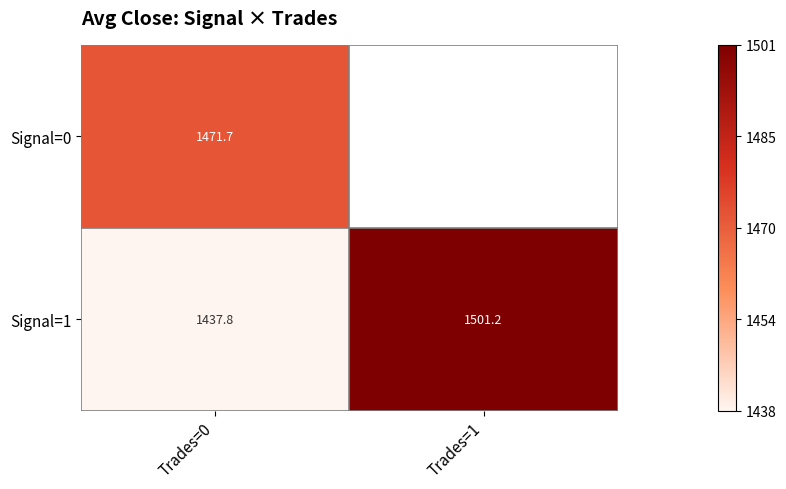

Is the value of Signal=1 at Trades=0 greater than the value of Signal=0 at Trades=0?

No